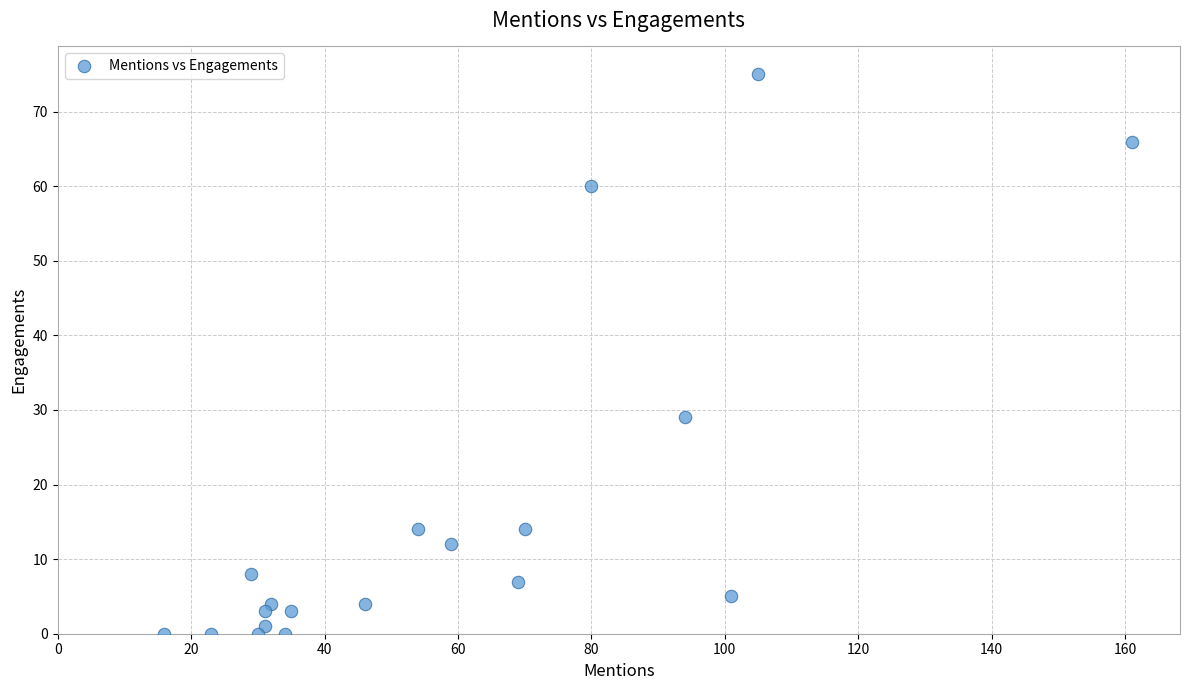

What Y value in the scatter plot is closest to 37?

29